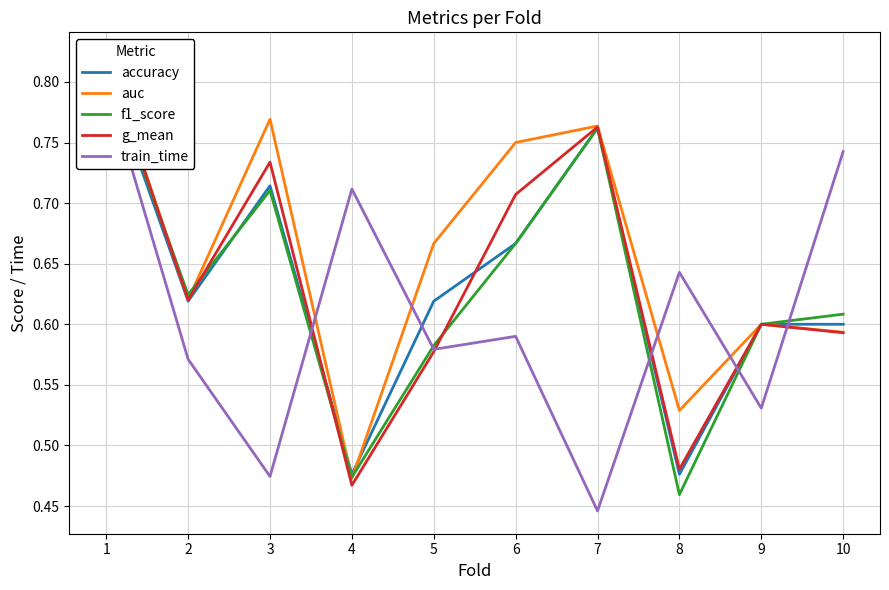

At which label is auc closest to 0?

4